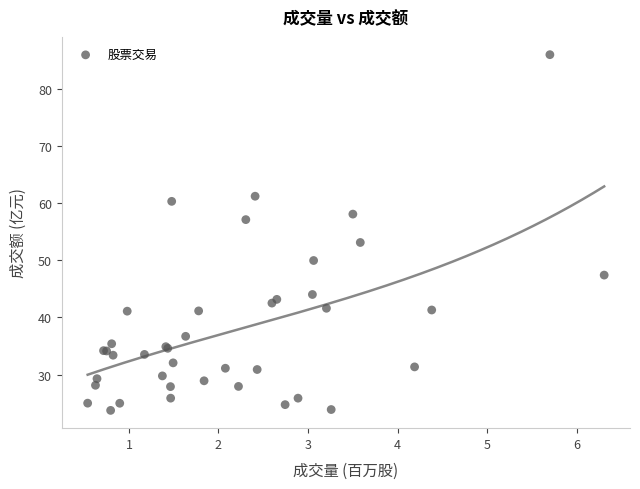

What Y value in the scatter plot is closest to 54?

53.1